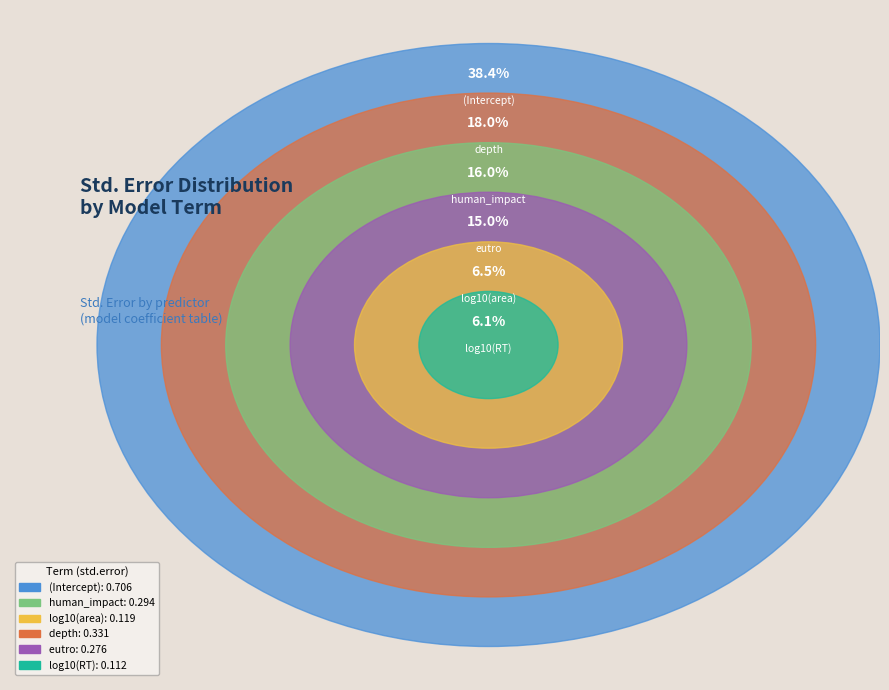

To the nearest percent, what is the difference between the largest and smallest slice percentages?

32%